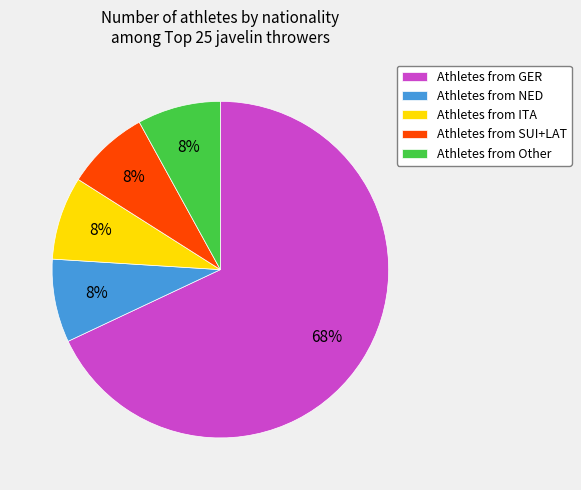

How many slices are in this pie chart?

5